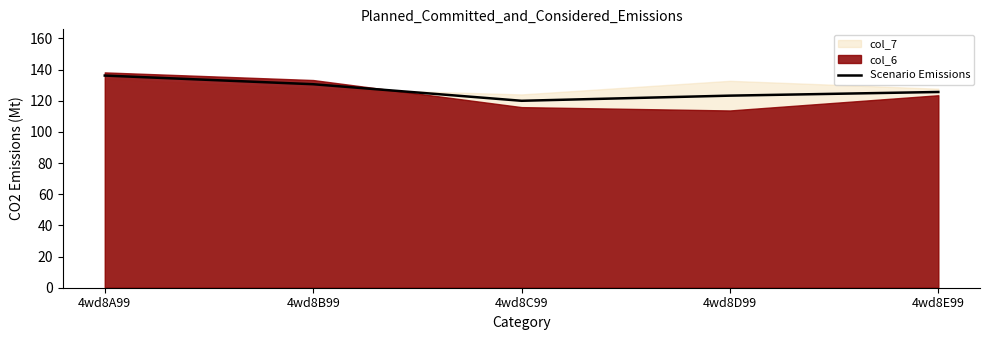

Reading right to left, extract all data points from this chart.

4wd8E99=125.6	4wd8D99=123.2	4wd8C99=120.0	4wd8B99=130.6	4wd8A99=136.1